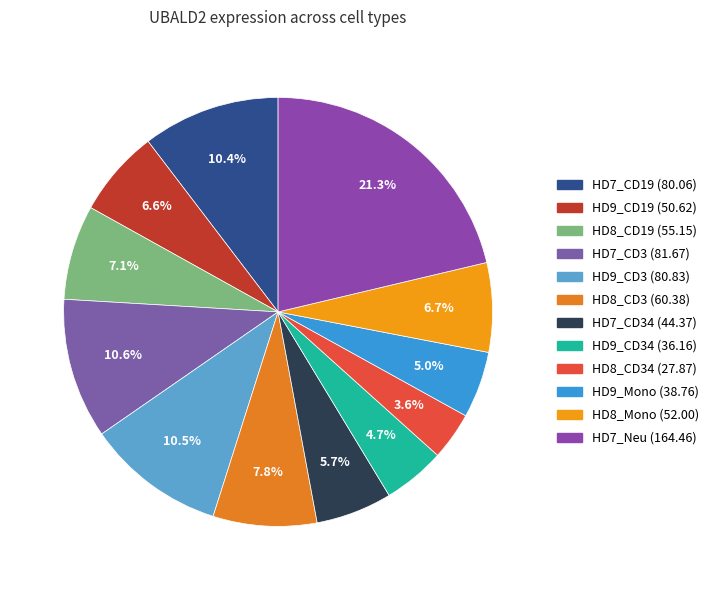

Which category has the smallest portion of the pie?

HD8_CD34